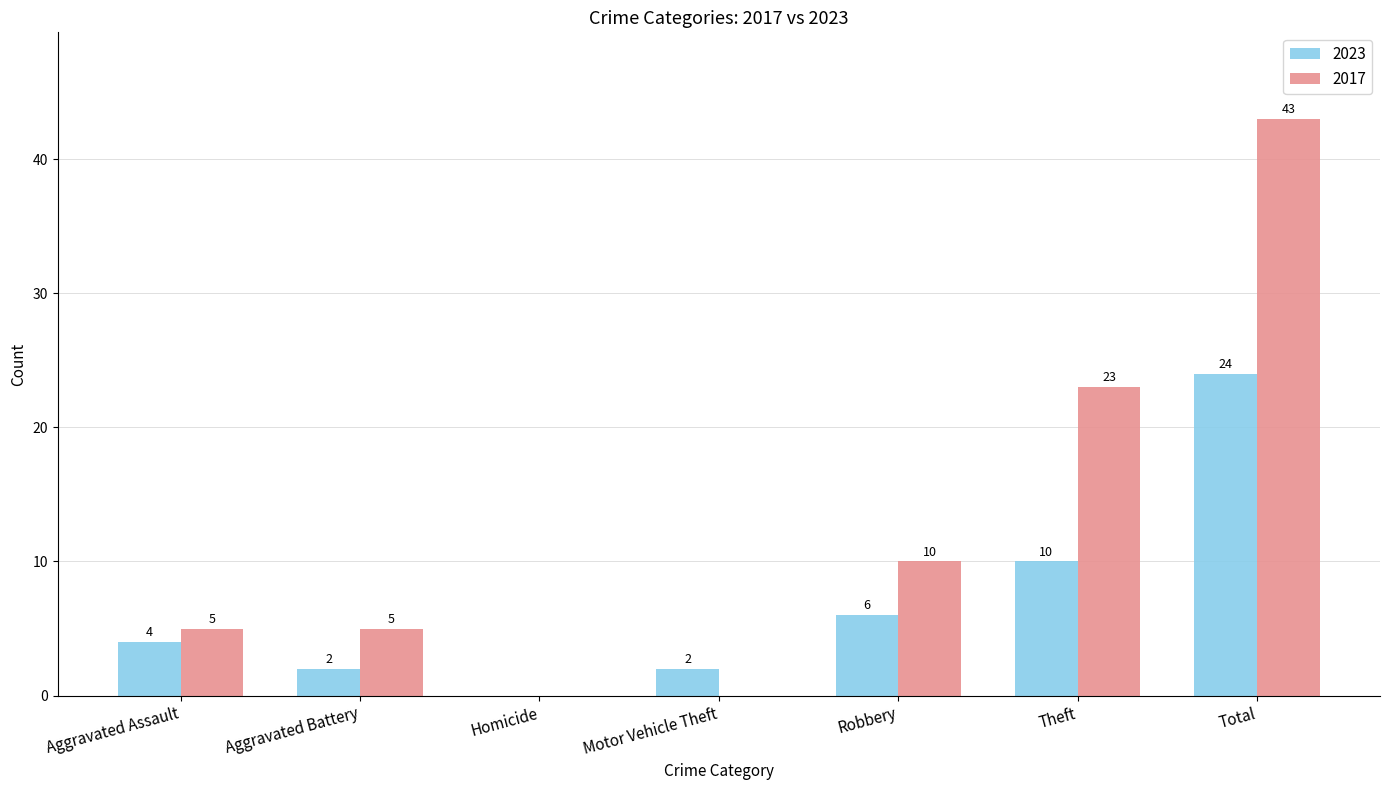

Which series changed the most between Aggravated Battery and Total?

2017